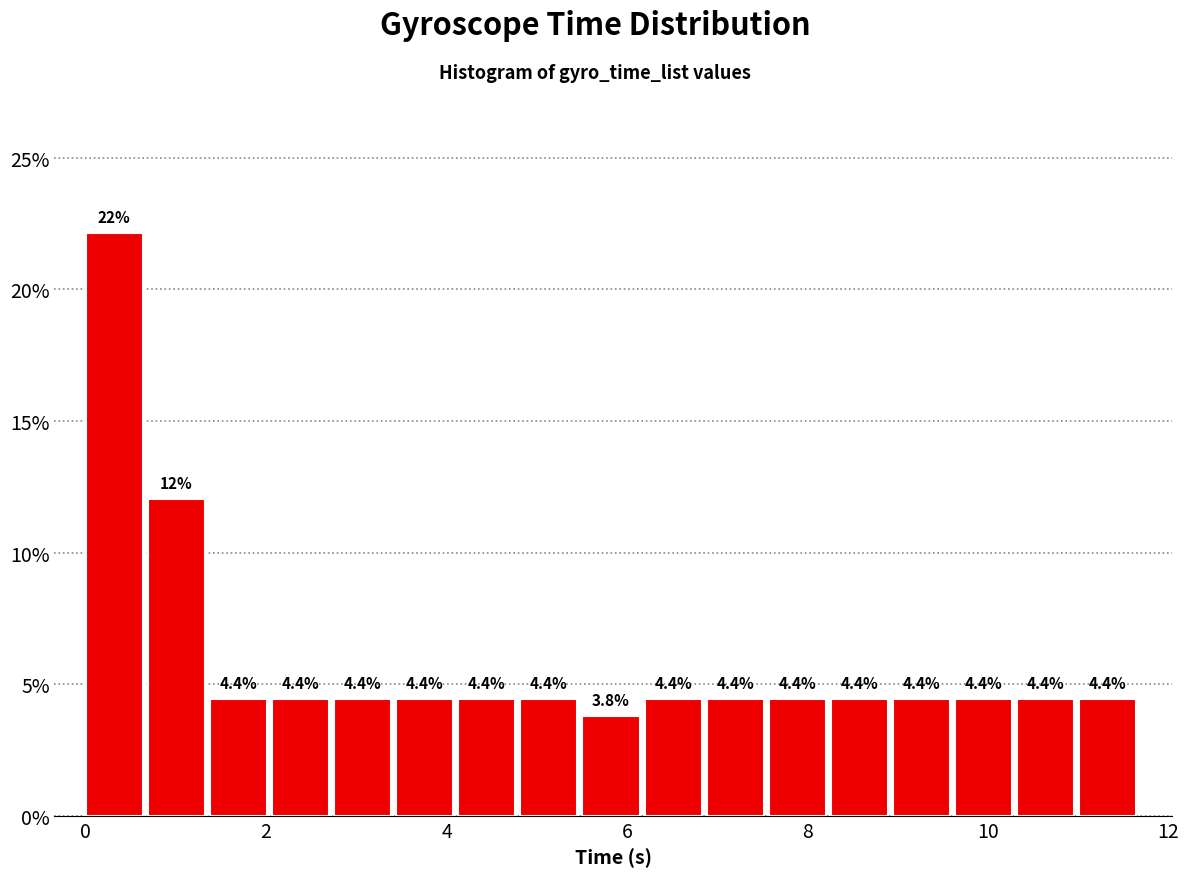

Read against the x-axis, roughly where is the centre of the tallest bar?

0.4